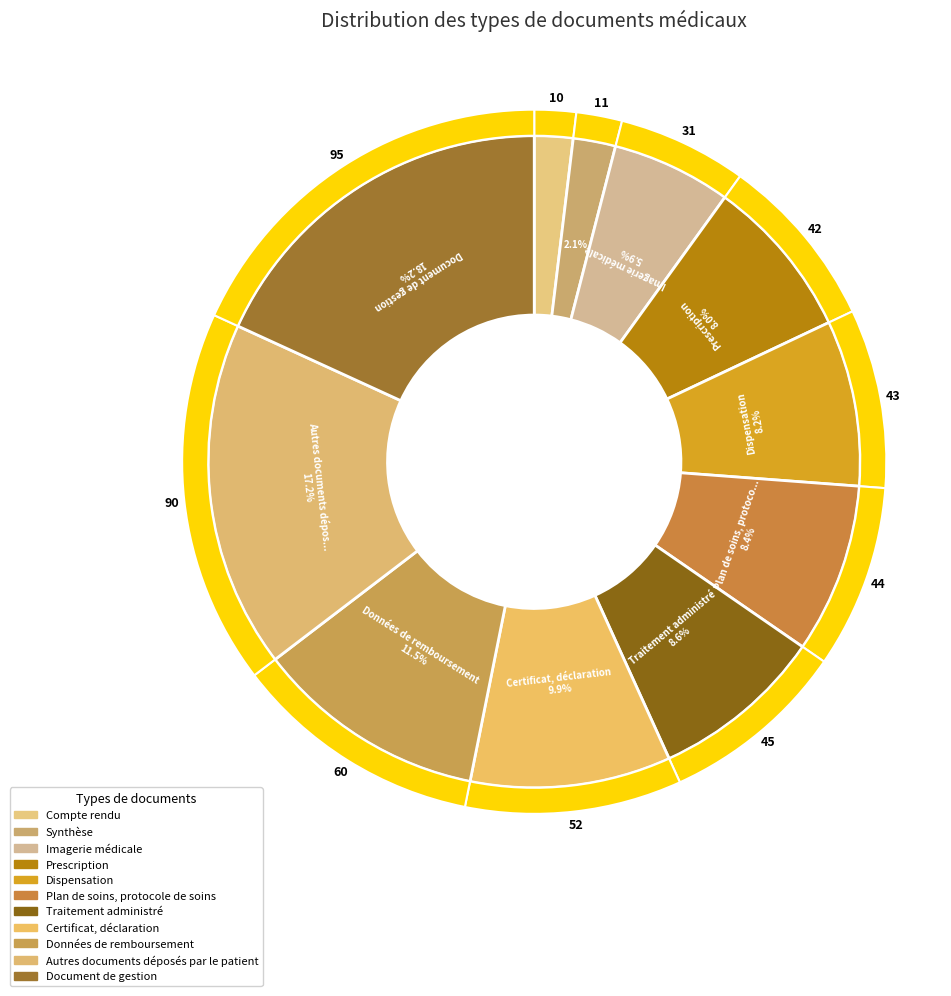

To the nearest percent, what is the average slice percentage?

9%